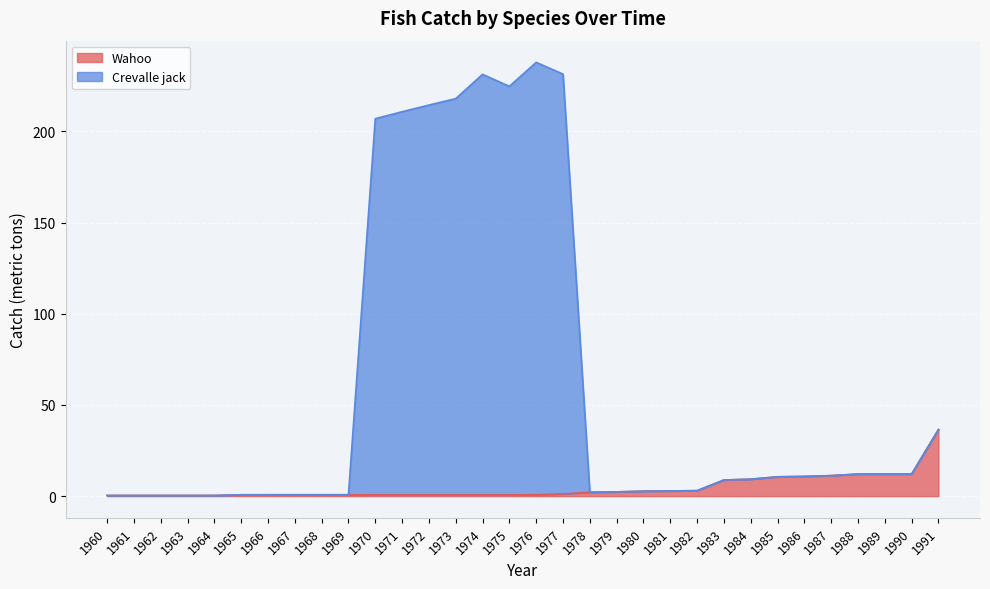

Which has a higher value, 1990 or 1977?

1990